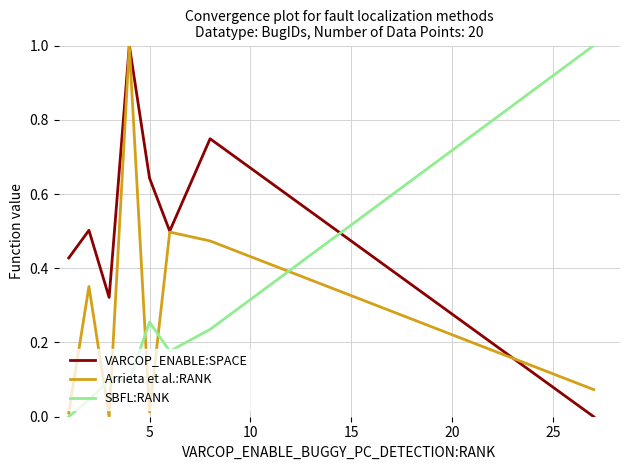

Which series ends up on top after the final intersection of VARCOP_ENABLE:SPACE and Arrieta et al.:RANK?

Arrieta et al.:RANK